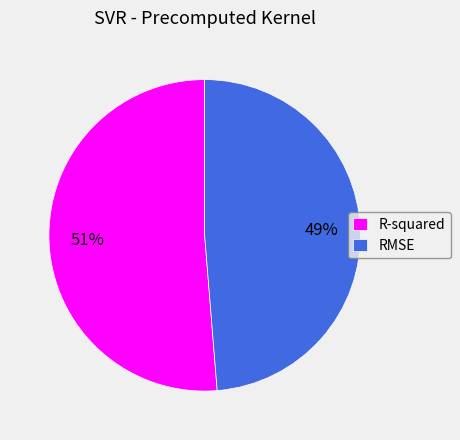

What percentage is the RMSE slice, to the nearest percent?

49%